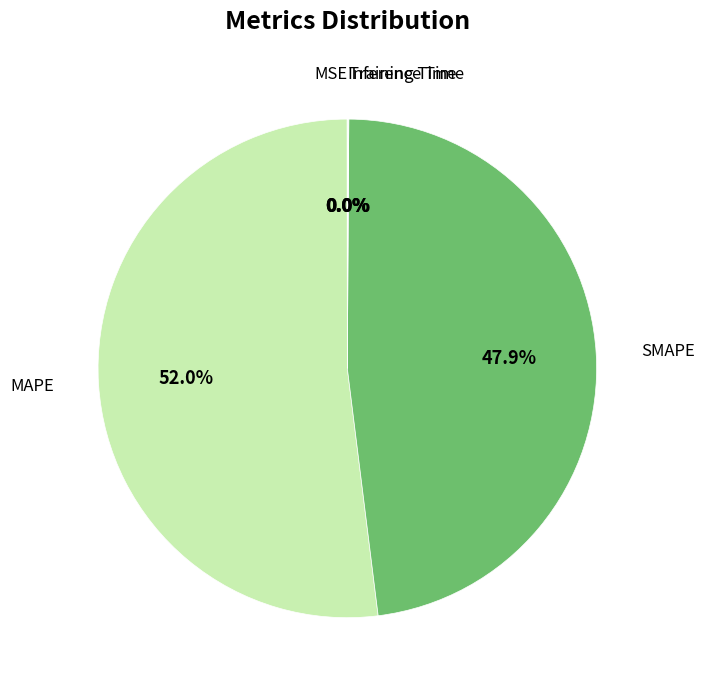

Is SMAPE the majority of the pie?

No